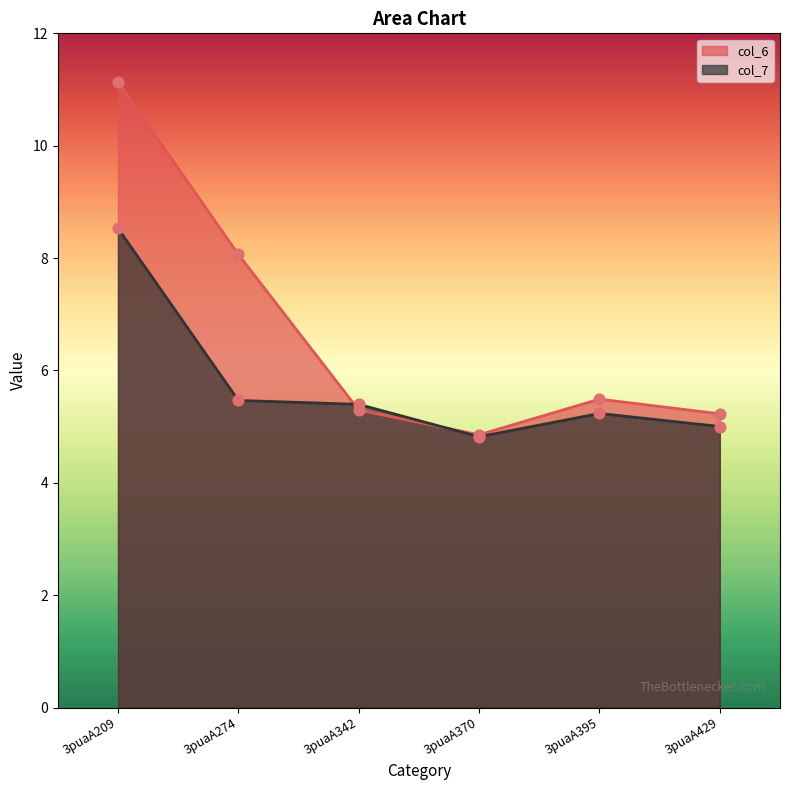

What is the total value across all series at 3puaA342?

10.7